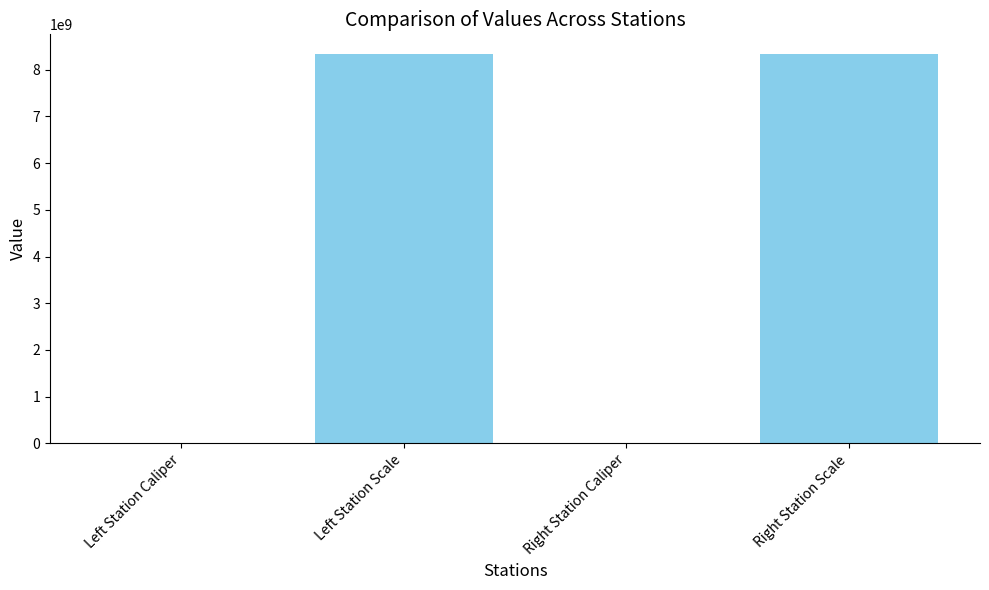

What is the ratio of the value at Right Station Scale to the value at Right Station Caliper?

73188.4